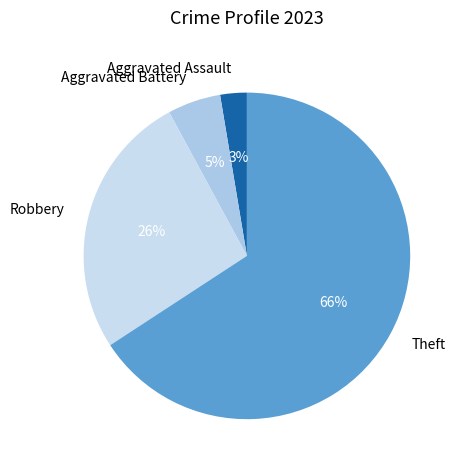

To the nearest percent, what is the difference between the largest and smallest slice percentages?

63%